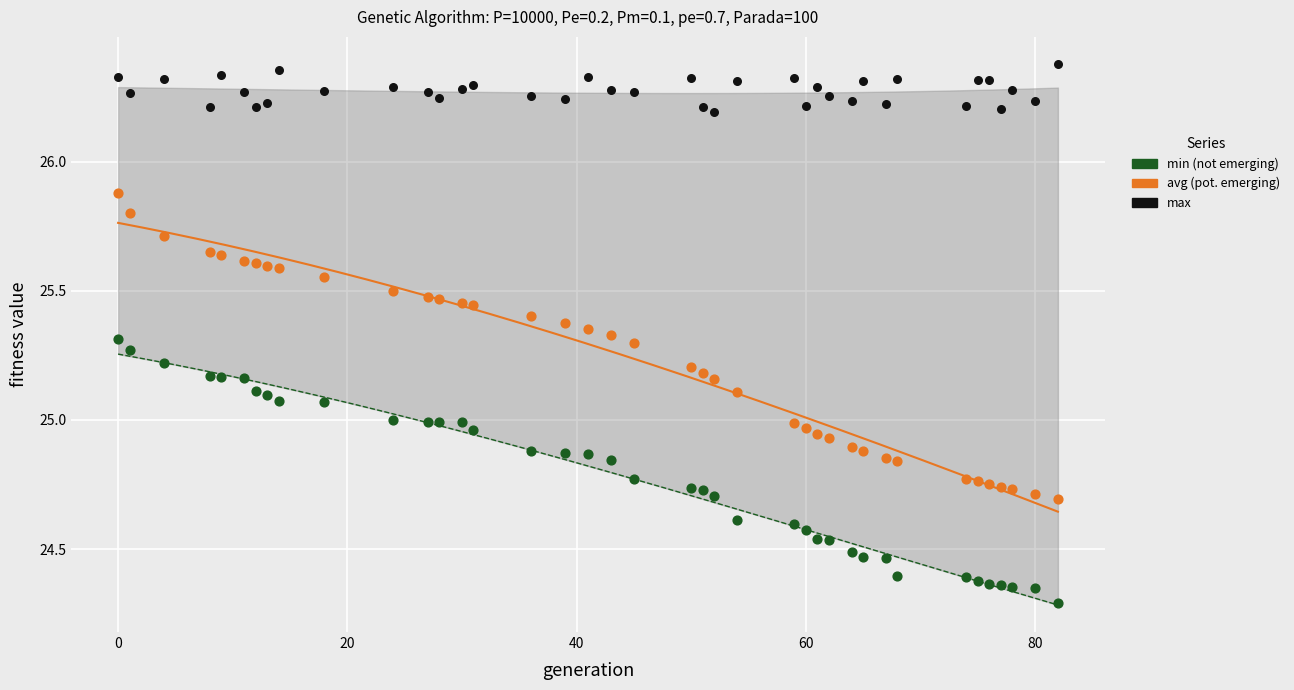

Which series has the largest Y range (max minus min)?

avg (pot. emerging)